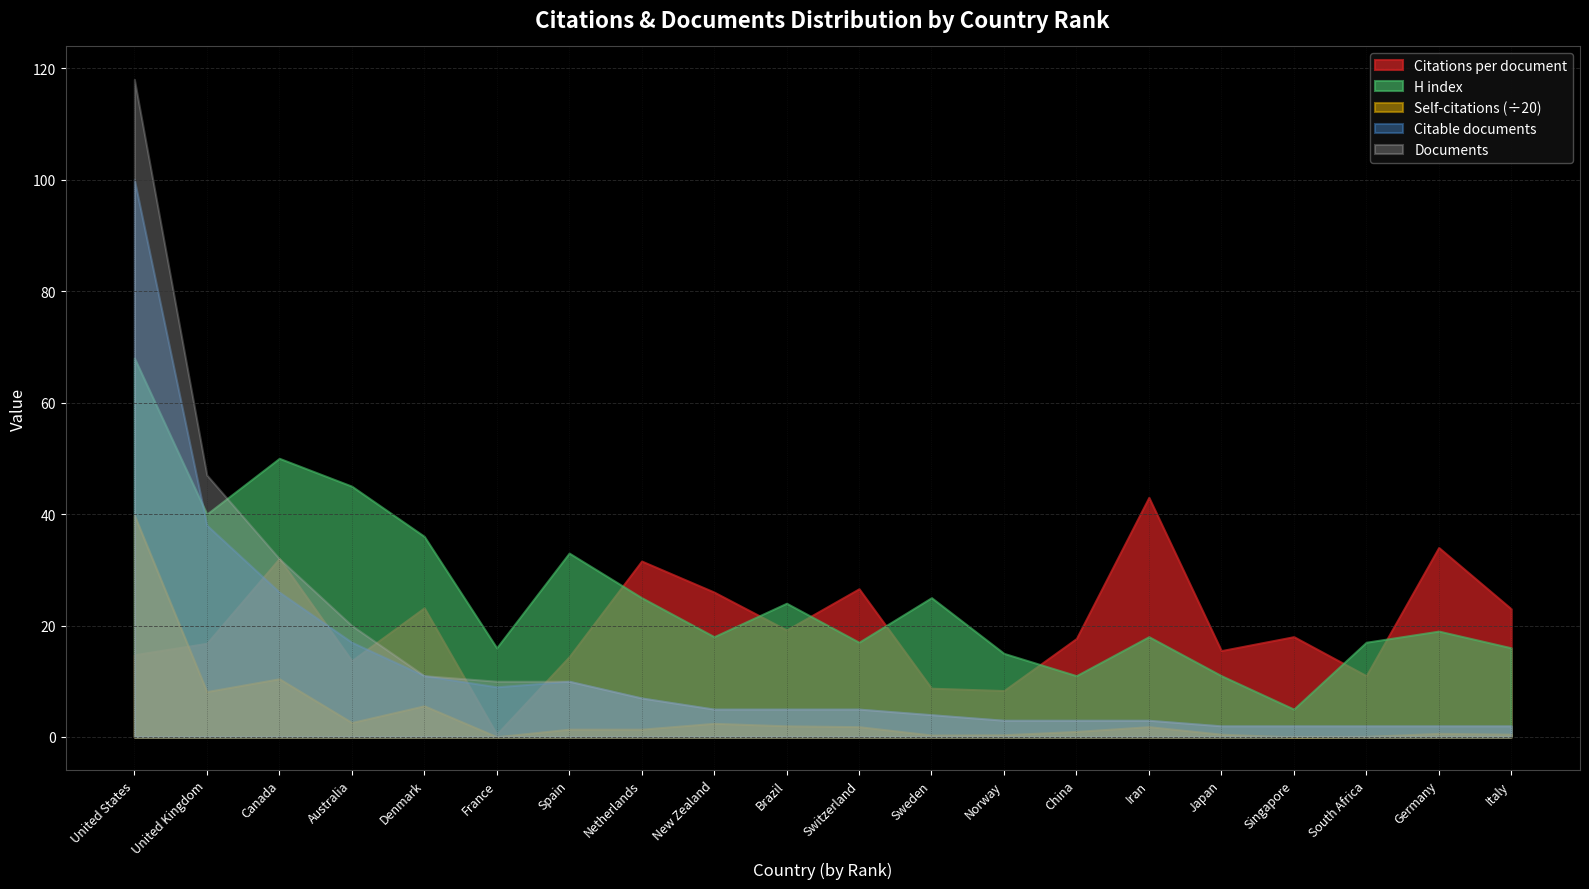

What are all the series names shown in the legend?

Citations per document, H index, Self-citations (÷20), Citable documents, Documents